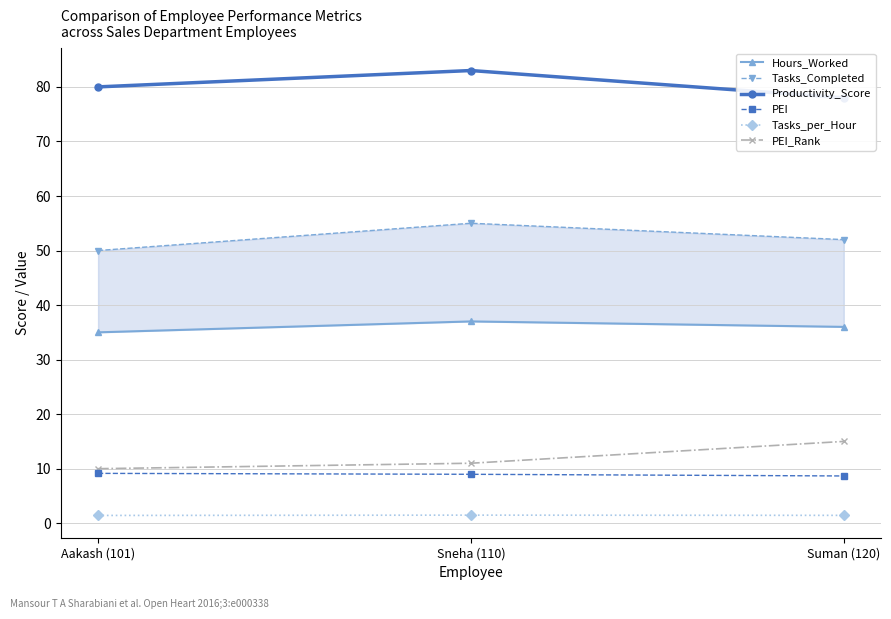

Is it true that Productivity_Score equals 78.0 at Suman (120)?

True